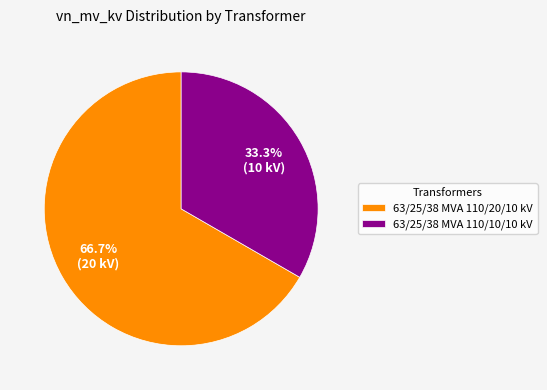

What percentage is the 63/25/38 MVA 110/20/10 kV slice, to the nearest percent?

67%